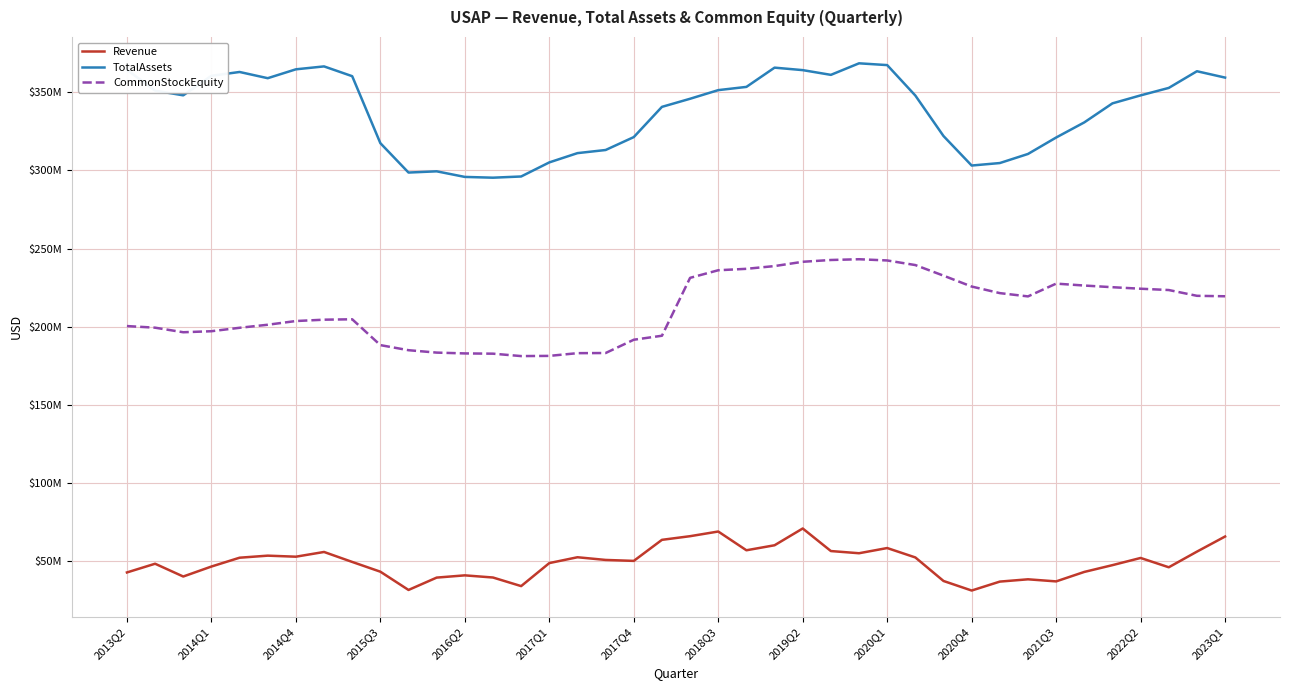

Which series has the widest spread of values?

TotalAssets